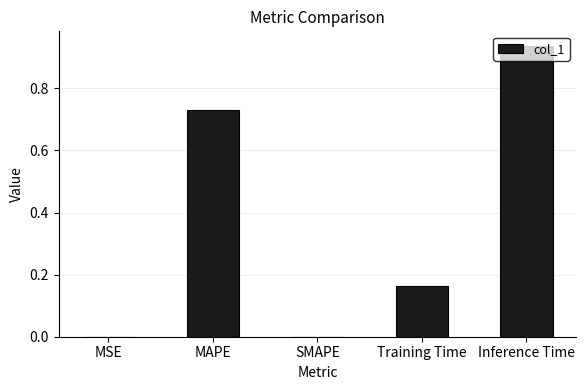

What is the sum of all values?

1.8